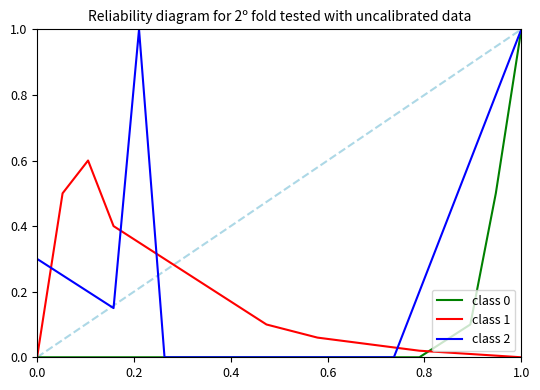

True or false: class 1 and class 2 cross at least once.

True